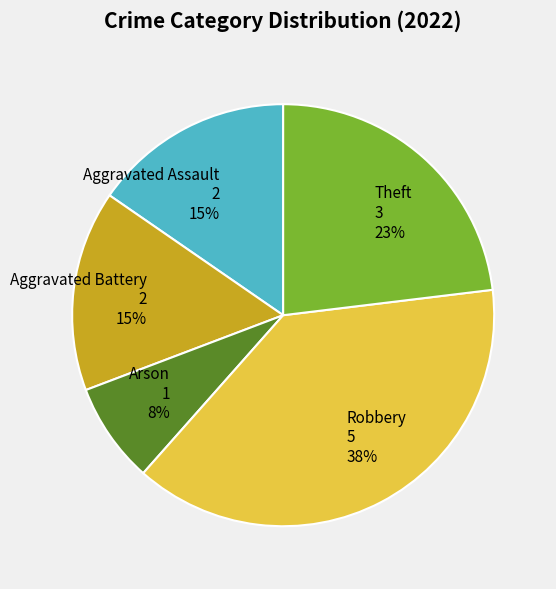

To the nearest percent, what percentage of the pie is Robbery?

38%